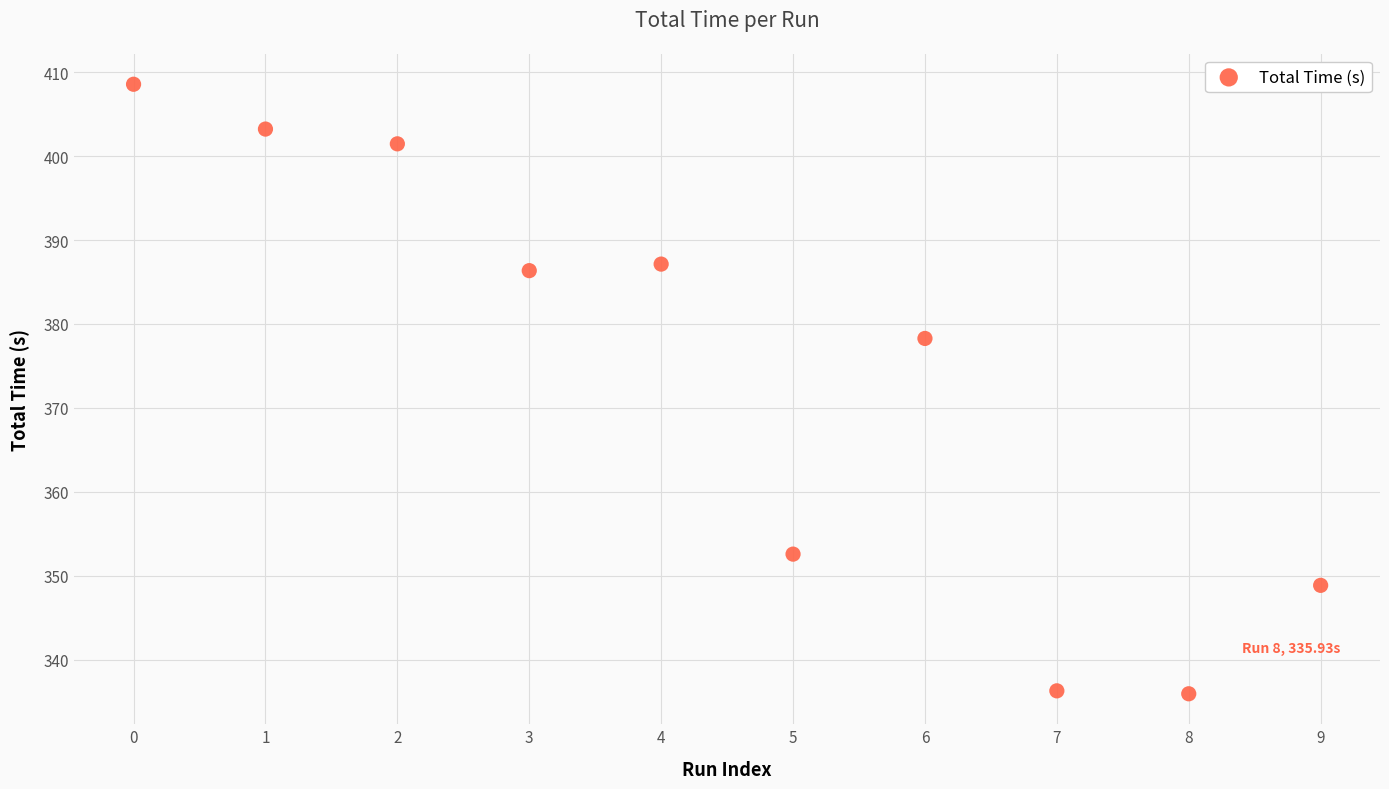

What Y value in the scatter plot is closest to 372?

378.3